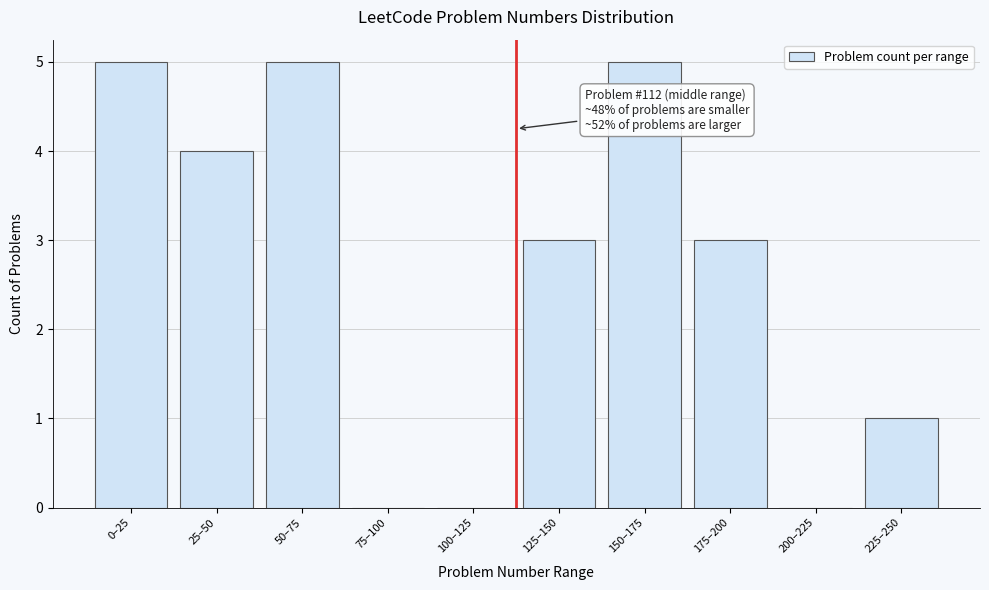

Reading left to right, what are all the values shown in this chart?

0–25=5	25–50=4	50–75=5	75–100=0	100–125=0	125–150=3	150–175=5	175–200=3	200–225=0	225–250=1